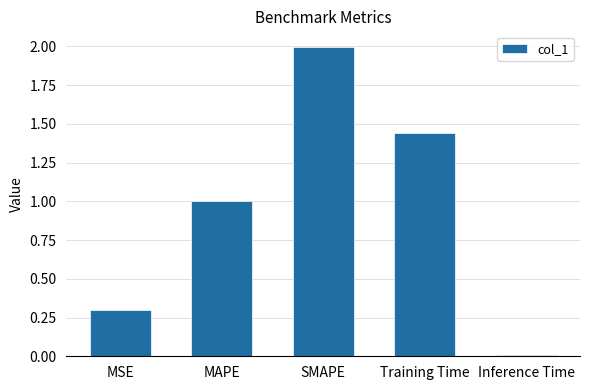

What is the difference between the maximum and minimum values?

2.0